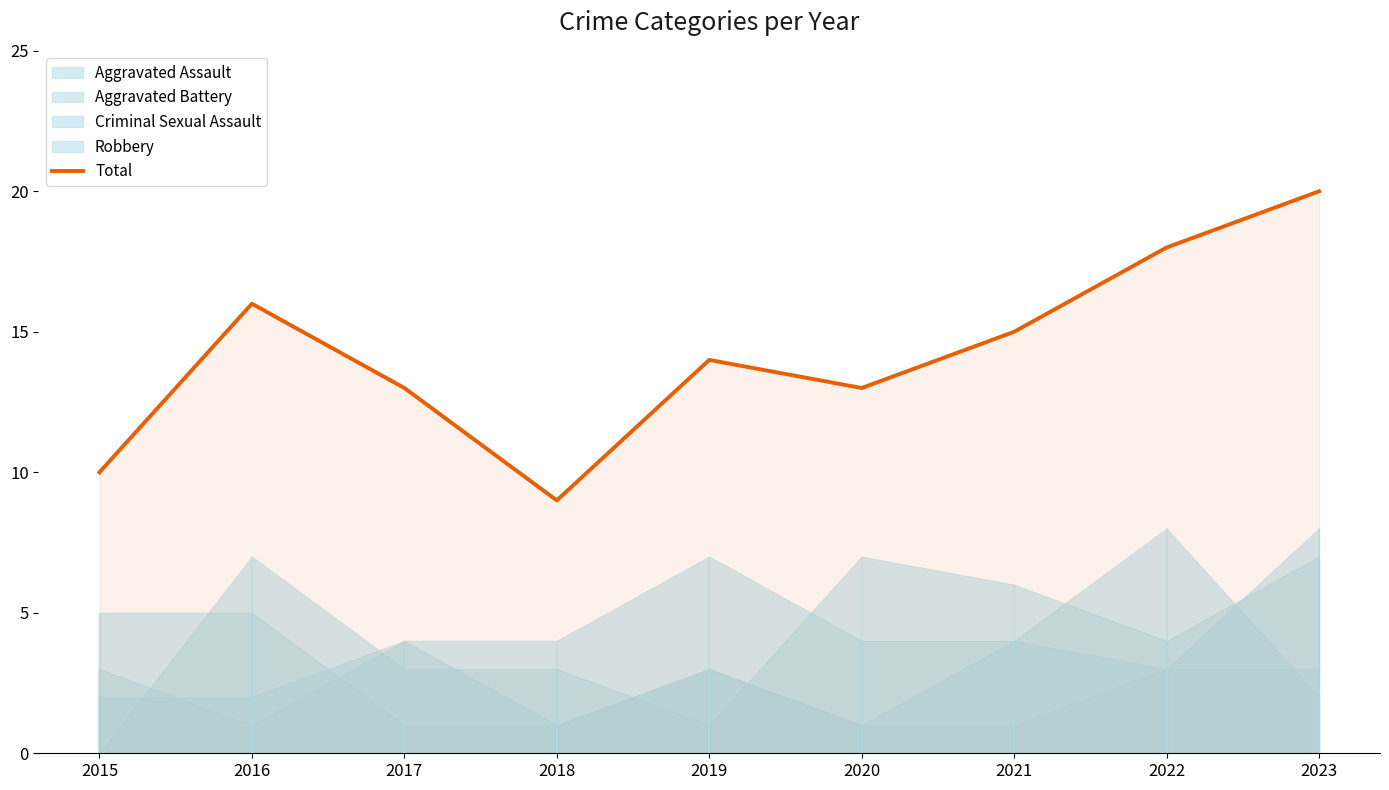

What is the maximum value for Total?

20